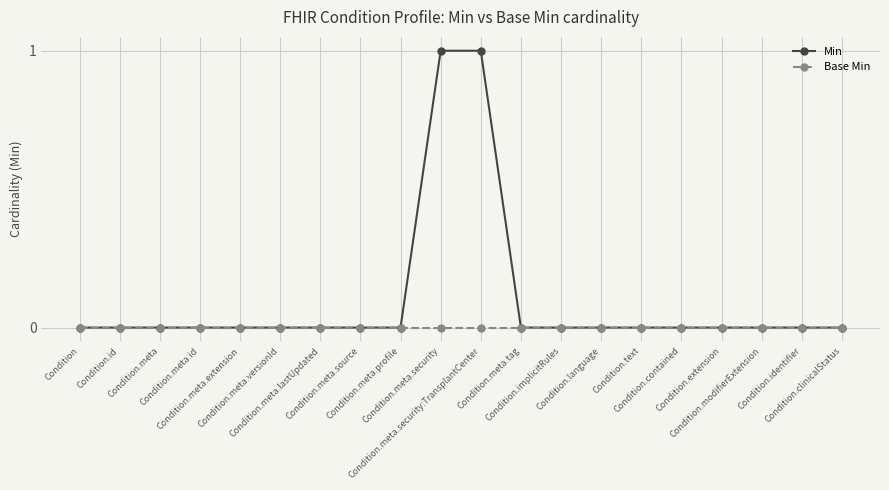

Which series has the widest spread of values?

Min